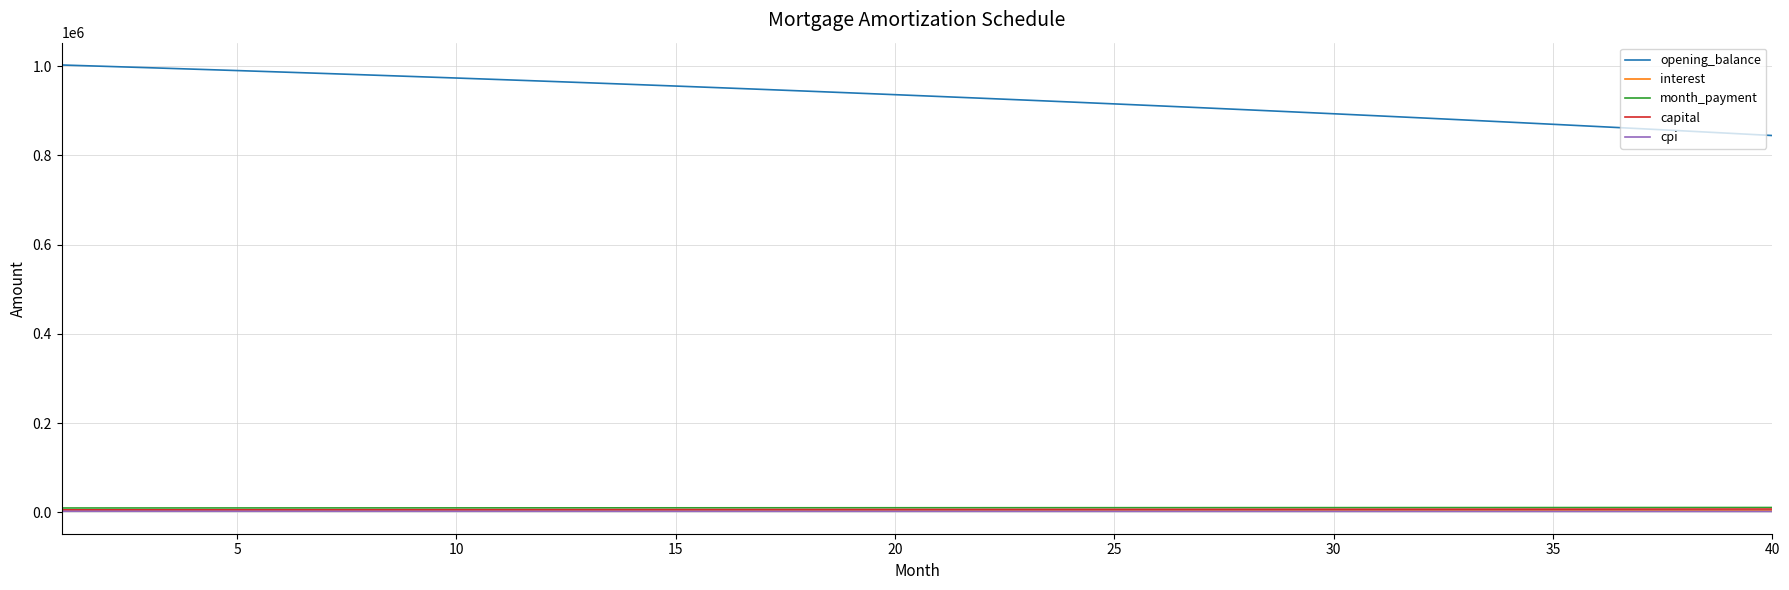

True or false: interest and capital intersect in this chart.

False